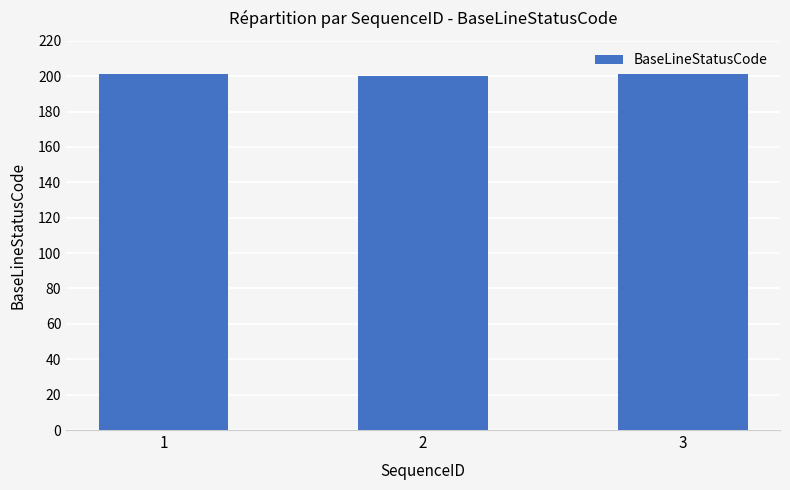

What is the value of the 3rd bar from the left?

201